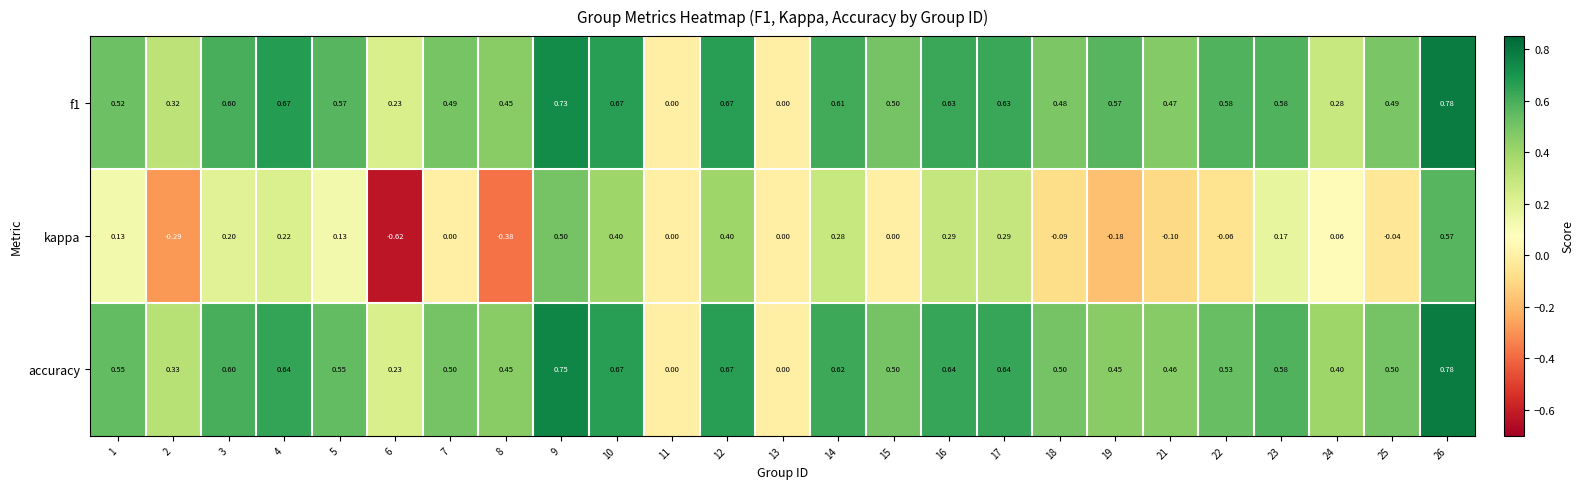

Between 8 and 18, which series saw the biggest shift?

kappa